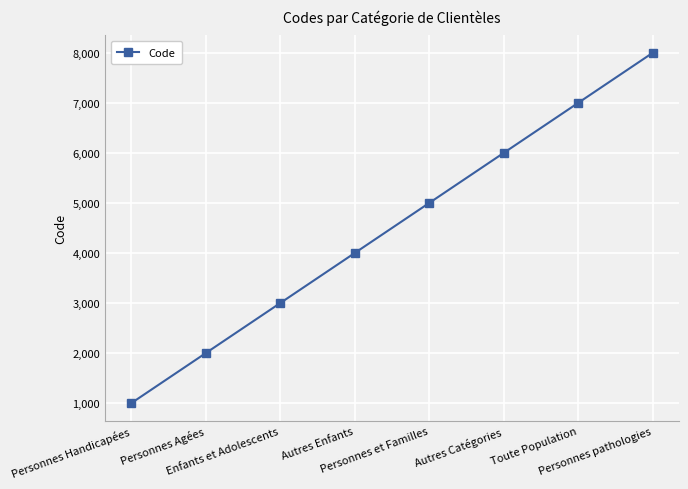

The value at Enfants et Adolescents is 1788. True or false?

False